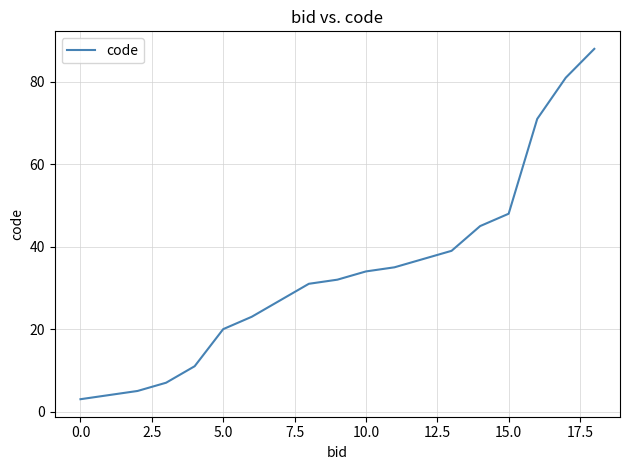

What is the smallest value displayed?

3